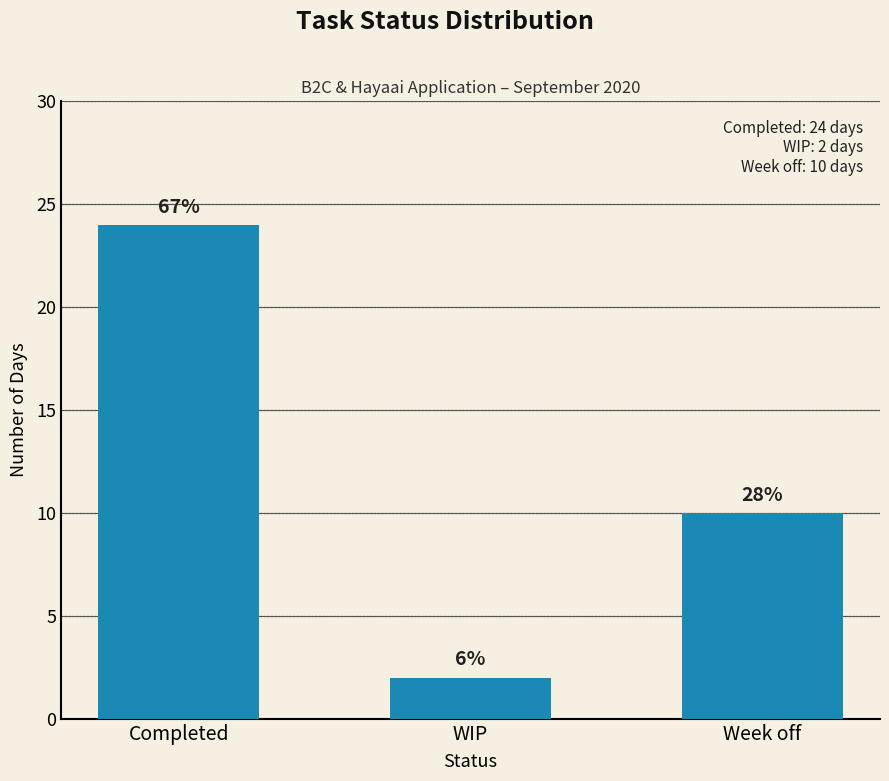

Reading left to right, list all the values displayed in this chart.

Completed=24	WIP=2	Week off=10